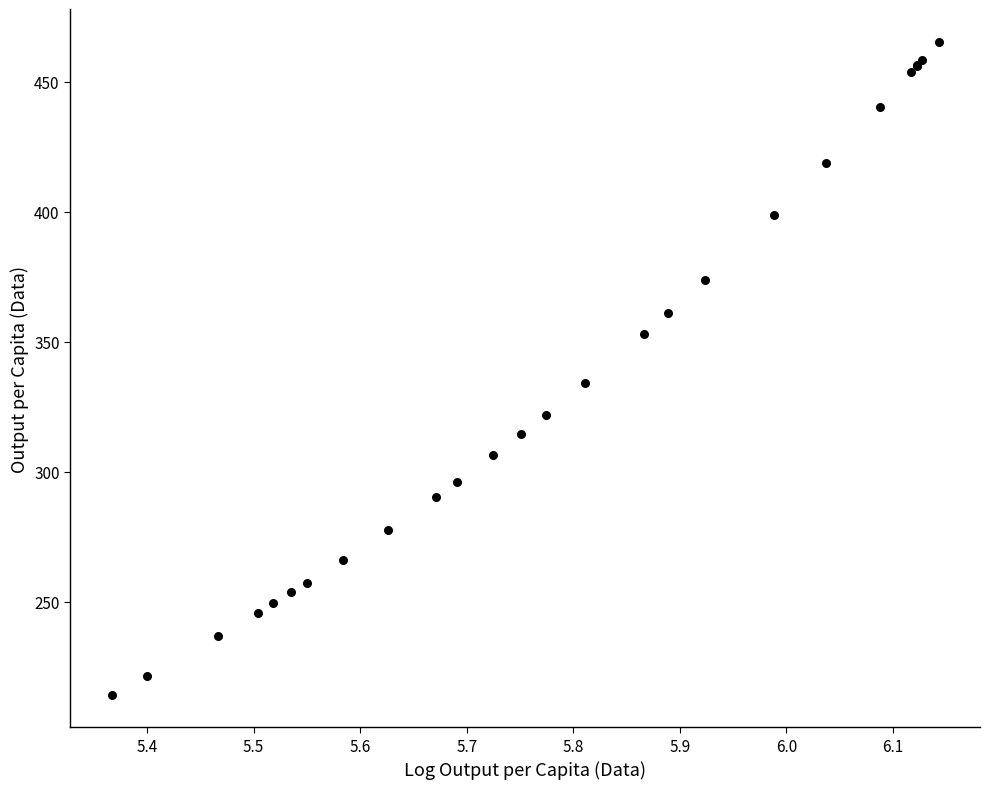

What Y value in the scatter plot is closest to 339?

334.1